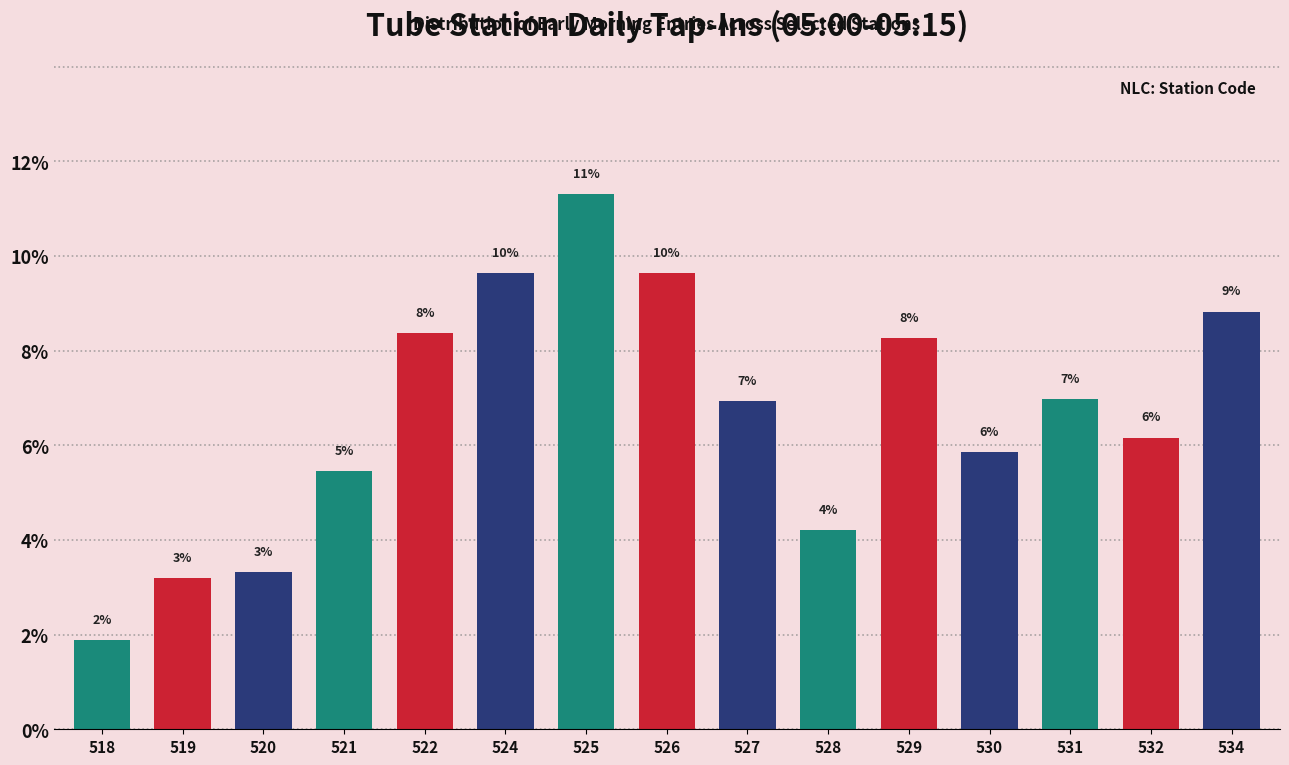

How many bars are there in total?

15